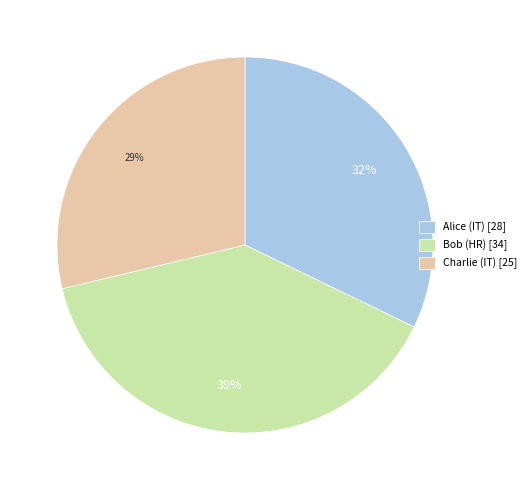

Approximately how many times larger is the value at Charlie (IT) compared to Bob (HR)?

0.7